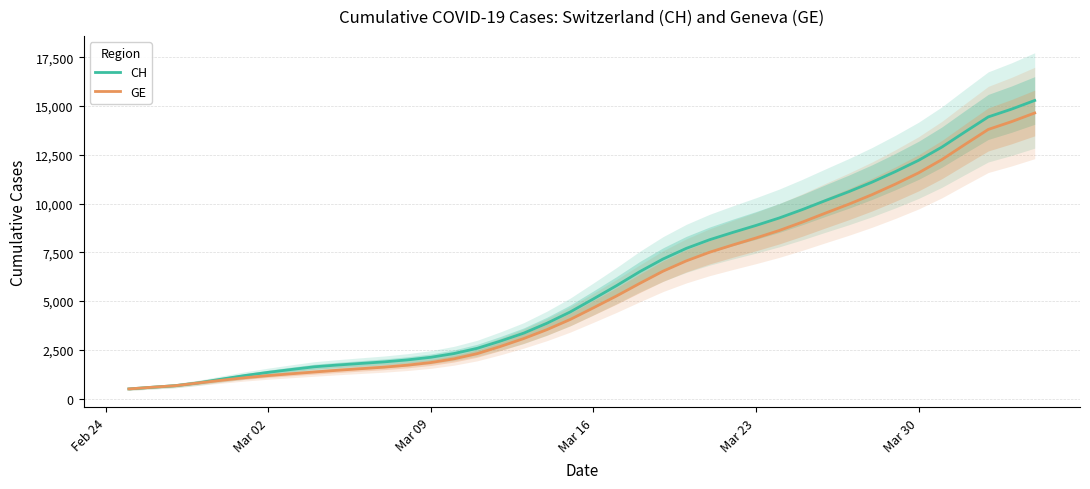

The value of CH at Mar 23 is 8878.2. True or false?

True